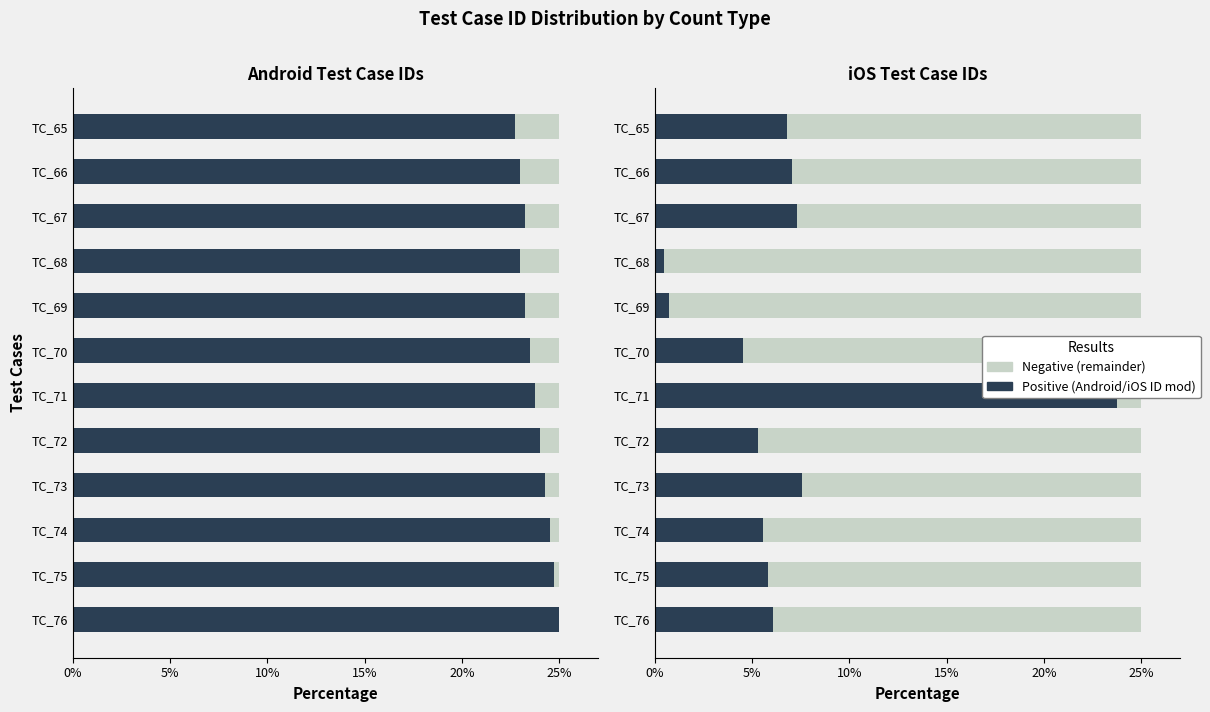

At TC_69, list the series in order from largest to smallest.

Negative, Positive